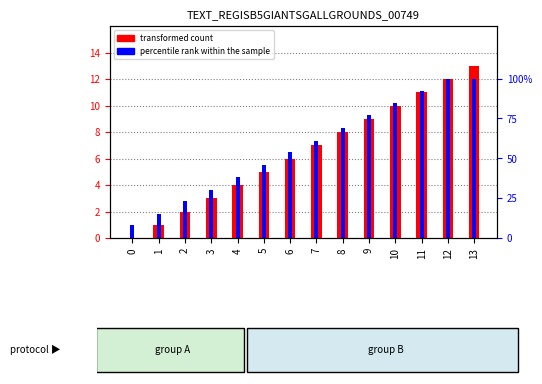

True or false: transformed count has a value of 13 at 13.

True